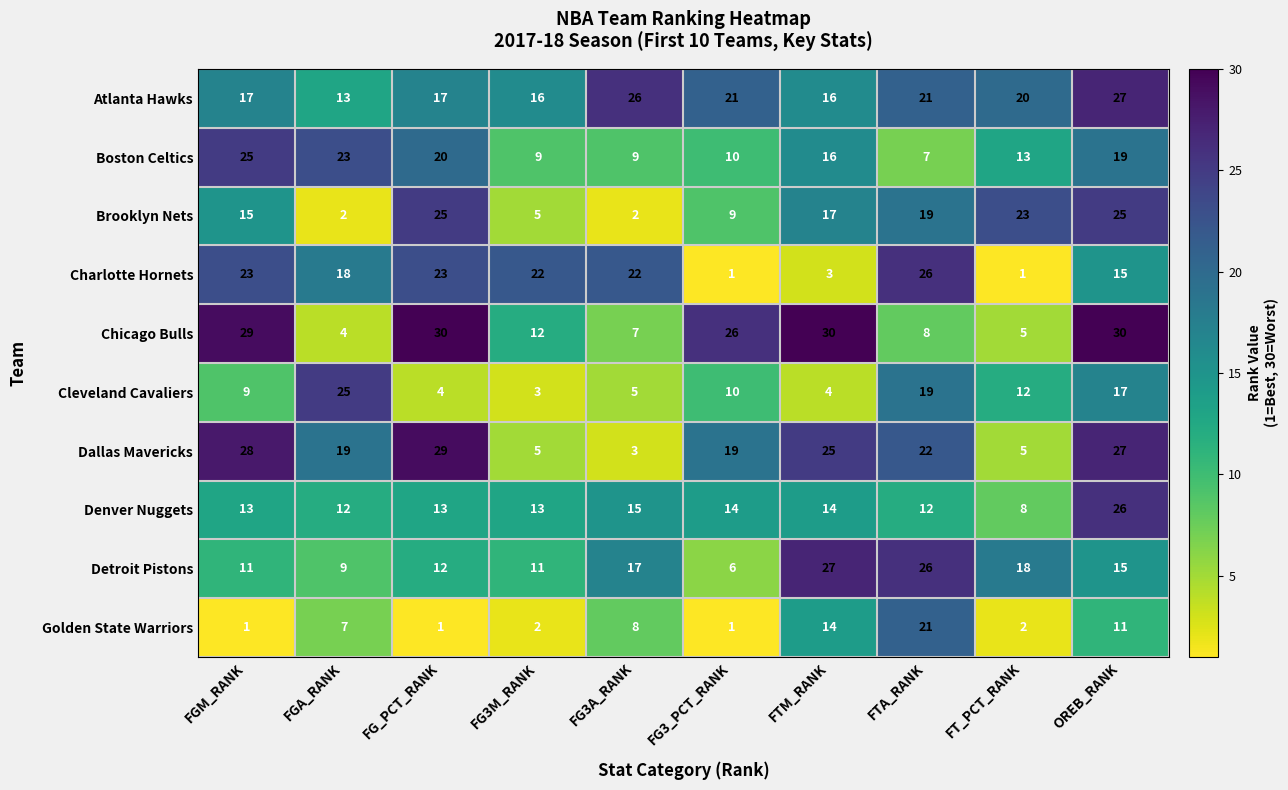

At which label is Brooklyn Nets closest to 13?

FGM_RANK